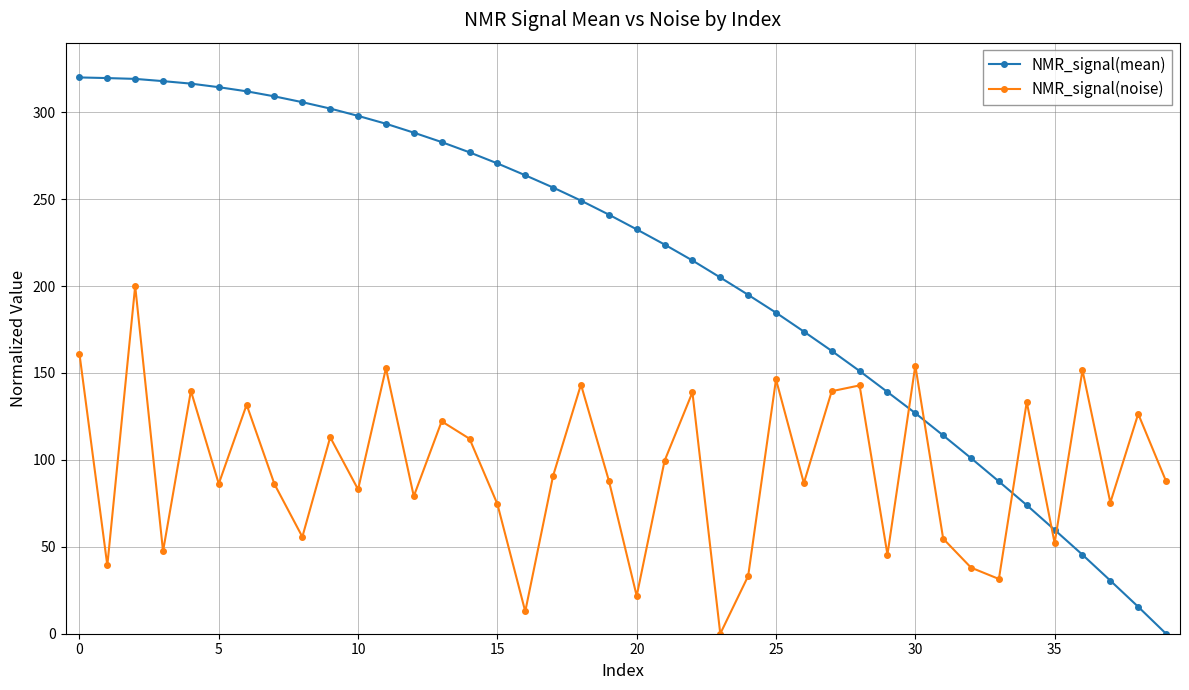

How many data points in NMR_signal(noise) are less than 88?

20